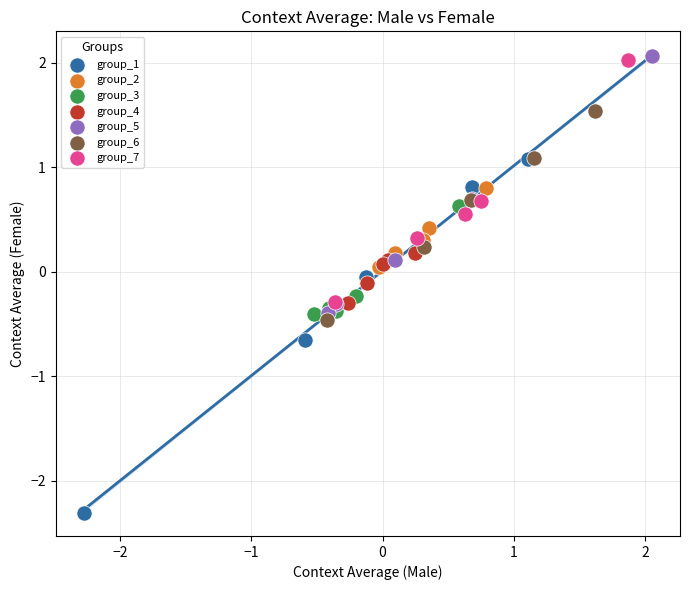

Which series has the largest Y range (max minus min)?

group_1